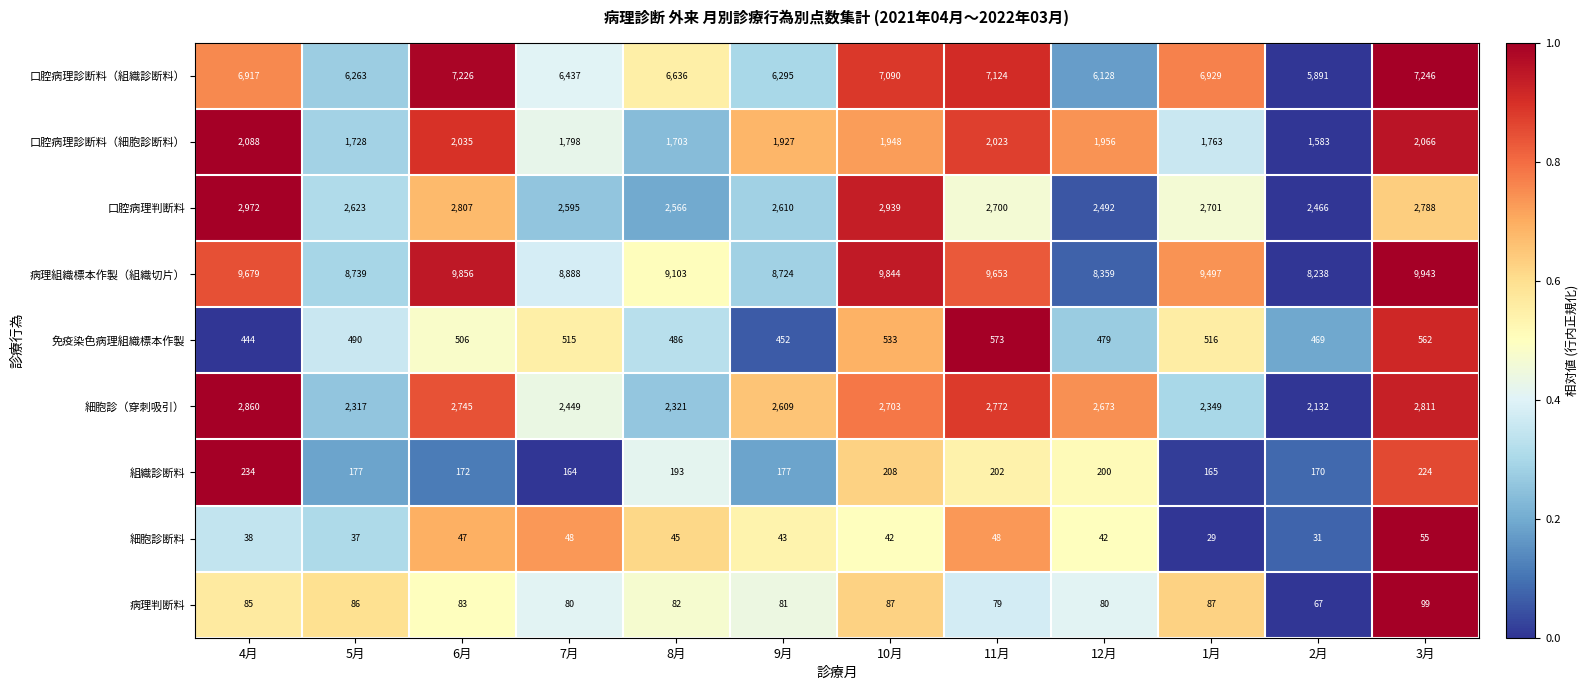

Which series has the largest range (max minus min)?

病理組織標本作製（組織切片）